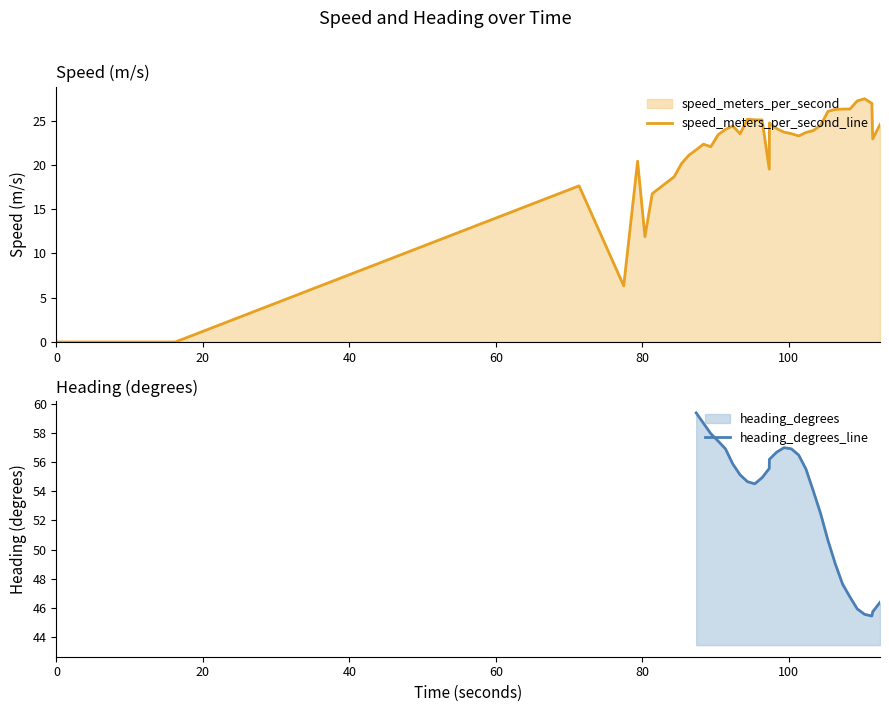

What is the maximum value for speed_meters_per_second_line?

27.5